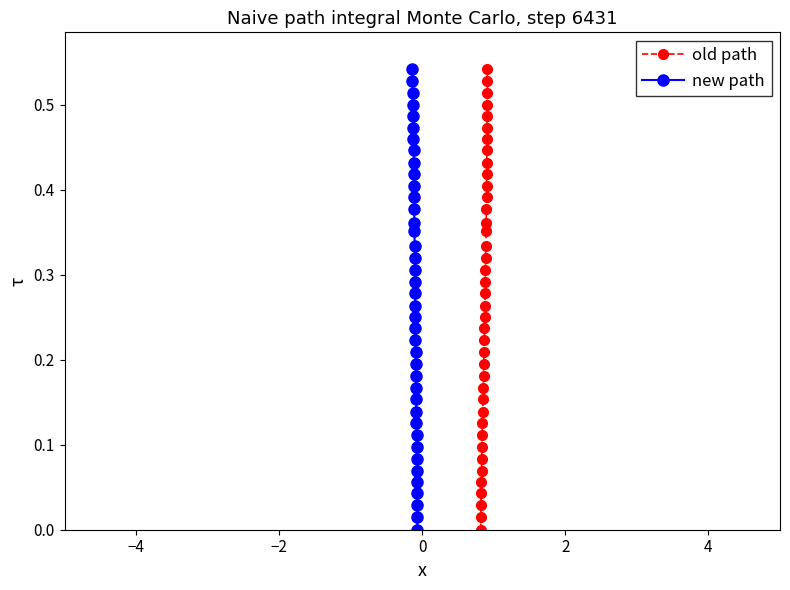

True or false: old path has more than 1 points higher than both neighbors.

False